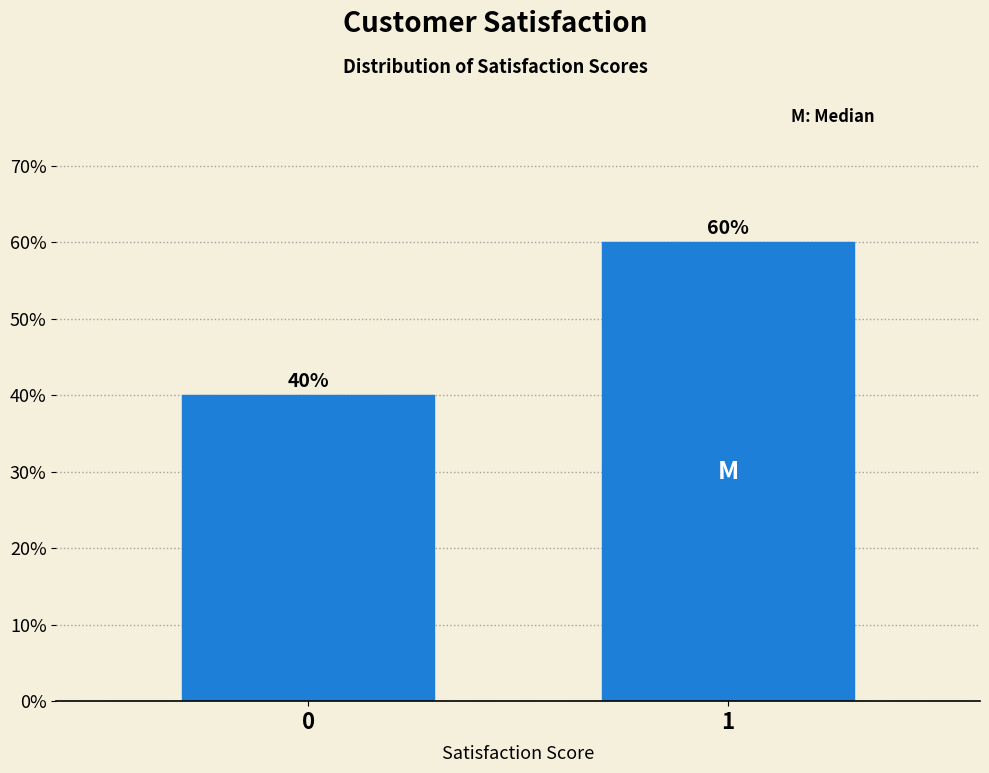

Reading left to right, extract all data points from this chart.

0=40	1=60